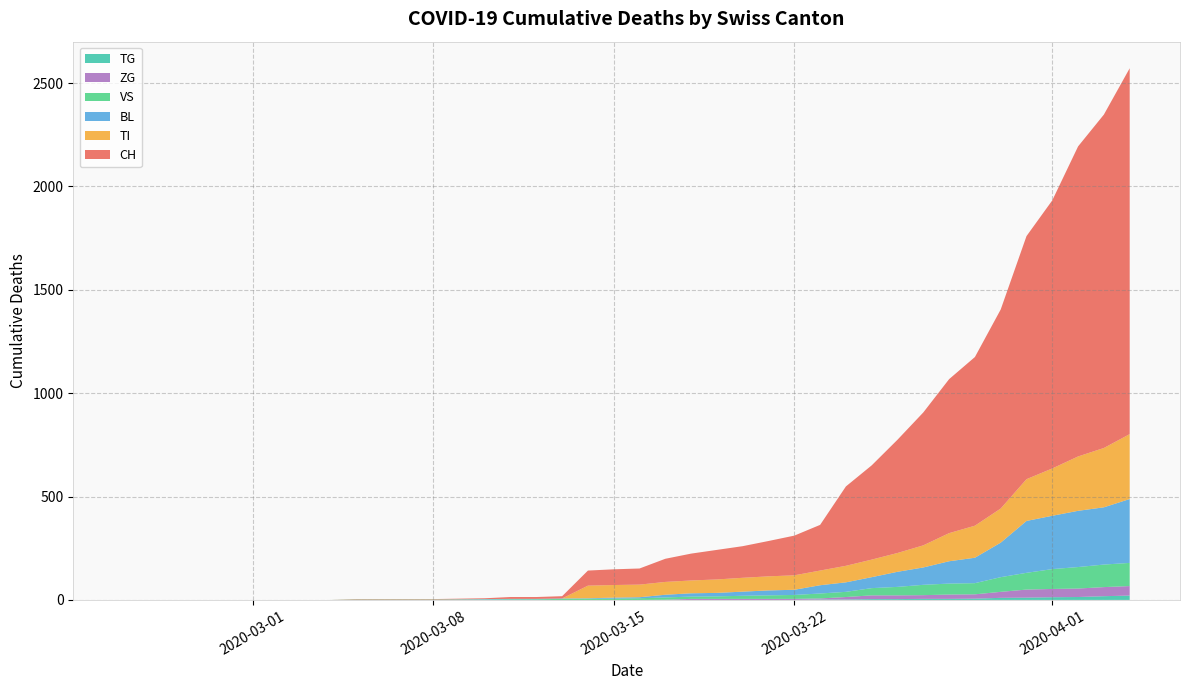

Reading left to right, transcribe all the data shown in this chart.

CH: 0=0	1=0	2=0	3=0	4=0	5=0	6=0	7=0	8=0	9=2	10=2	11=2	12=2	13=3	14=4	15=9	16=9	17=11	18=73	19=76	20=78	21=112	22=130	23=143	24=153	25=171	26=192	27=221	28=384	29=456	30=548	31=643	32=745	33=816	34=963	35=1176	36=1297	37=1500	38=1613	39=1770
BL: 0=0	1=0	2=0	3=0	4=0	5=0	6=0	7=0	8=0	9=0	10=0	11=0	12=0	13=1	14=2	15=2	16=2	17=2	18=2	19=5	20=5	21=13	22=16	23=17	24=20	25=24	26=25	27=40	28=46	29=53	30=73	31=84	32=108	33=123	34=167	35=251	36=258	37=272	38=277	39=309
VS: 0=0	1=0	2=0	3=0	4=0	5=0	6=0	7=0	8=0	9=2	10=2	11=2	12=2	13=2	14=2	15=3	16=3	17=5	18=6	19=6	20=8	21=11	22=11	23=12	24=15	25=17	26=19	27=24	28=25	29=35	30=41	31=50	32=53	33=54	34=71	35=81	36=96	37=104	38=109	39=112
ZG: 0=0	1=0	2=0	3=0	4=0	5=0	6=0	7=0	8=0	9=0	10=0	11=0	12=0	13=0	14=0	15=0	16=0	17=0	18=0	19=0	20=0	21=1	22=5	23=5	24=5	25=5	26=5	27=5	28=12	29=18	30=18	31=18	32=21	33=21	34=29	35=39	36=40	37=41	38=44	39=46
TI: 0=0	1=0	2=0	3=0	4=0	5=0	6=0	7=0	8=0	9=0	10=0	11=0	12=0	13=0	14=0	15=0	16=0	17=0	18=61	19=61	20=61	21=62	22=62	23=65	24=67	25=68	26=70	27=71	28=80	29=85	30=91	31=107	32=136	33=155	34=165	35=202	36=229	37=263	38=287	39=314
TG: 0=0	1=0	2=0	3=0	4=0	5=0	6=0	7=0	8=0	9=0	10=0	11=0	12=0	13=0	14=0	15=0	16=0	17=0	18=0	19=0	20=0	21=0	22=0	23=0	24=0	25=0	26=0	27=2	28=2	29=4	30=4	31=5	32=5	33=6	34=10	35=11	36=13	37=14	38=18	39=21